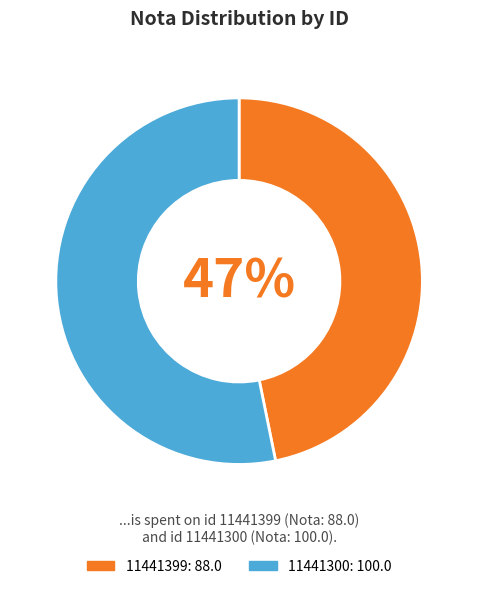

How many slices are in this pie chart?

2